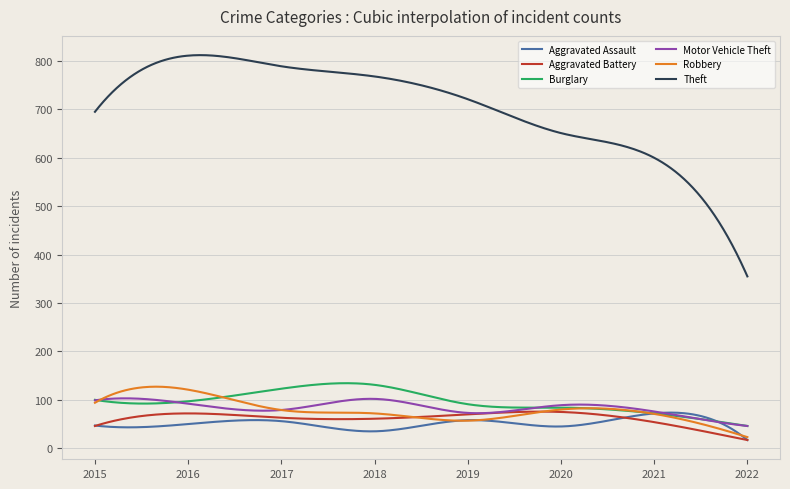

How many lines are shown in the chart?

6